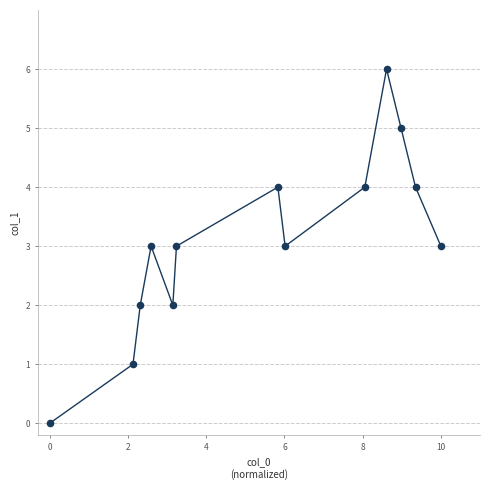

What is the range of Y values (max minus min)?

6